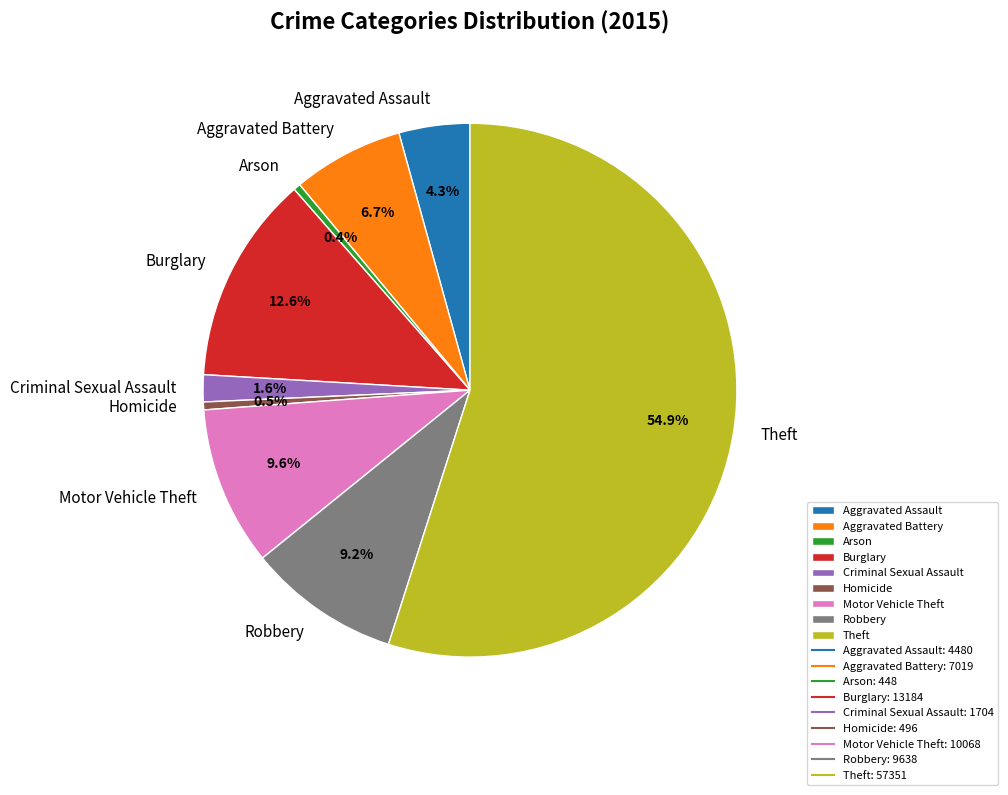

To the nearest percent, what is the combined percentage of Aggravated Assault and Motor Vehicle Theft?

14%